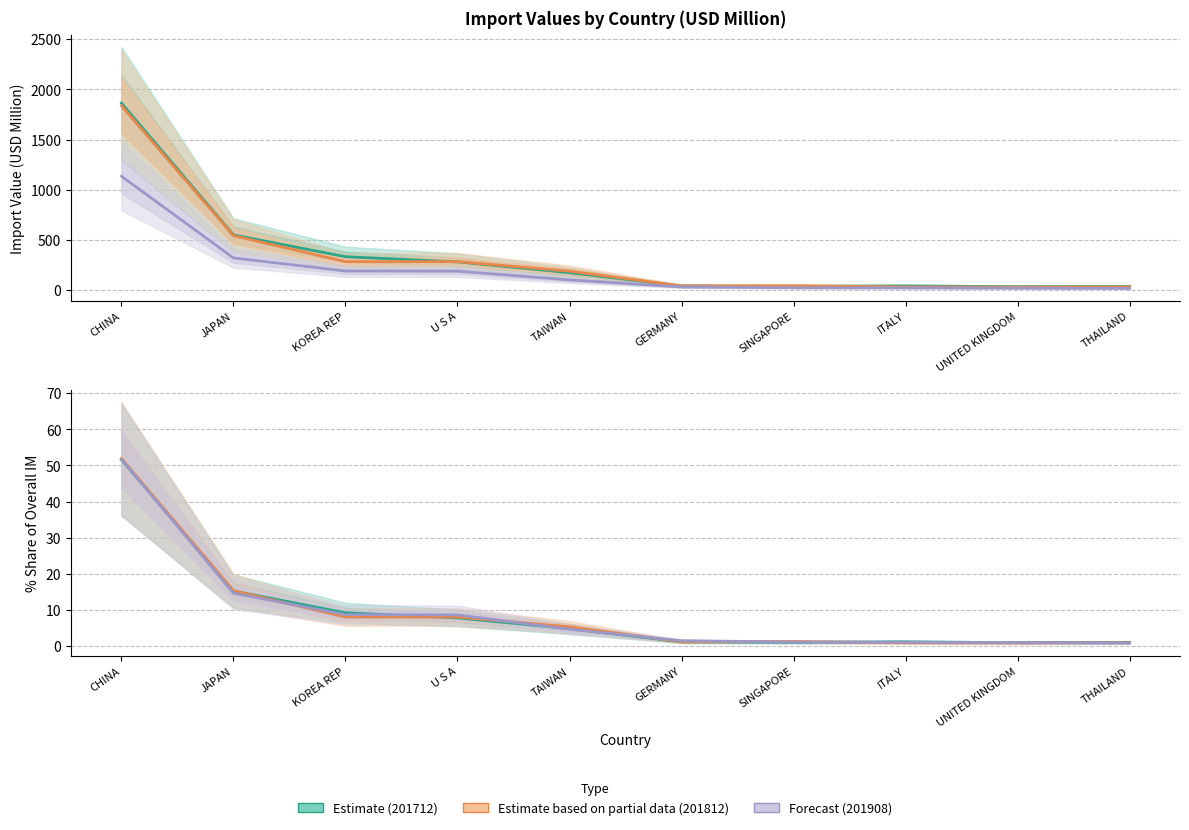

List the series in order of their peak value, highest first.

201712 (Estimate), 201812 (Partial), 201908 (Forecast), 201812 share (Partial), 201908 share (Forecast), 201712 share (Estimate)